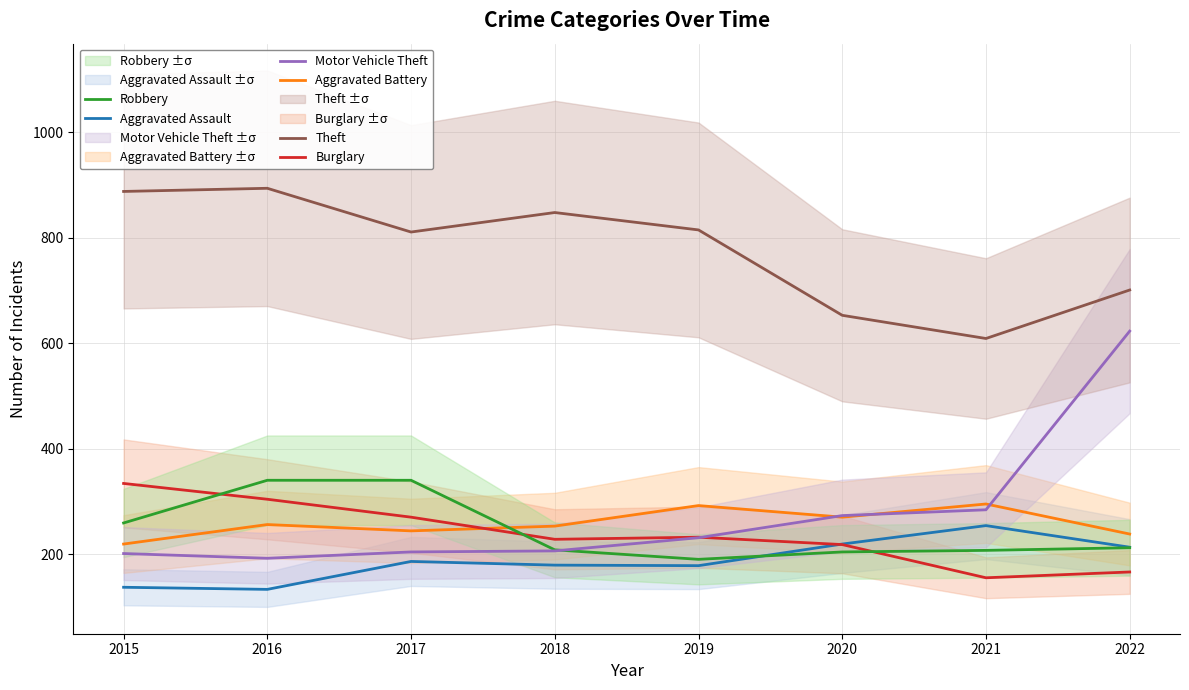

Which series ends up on top after the final intersection of Aggravated Battery and Burglary?

Aggravated Battery